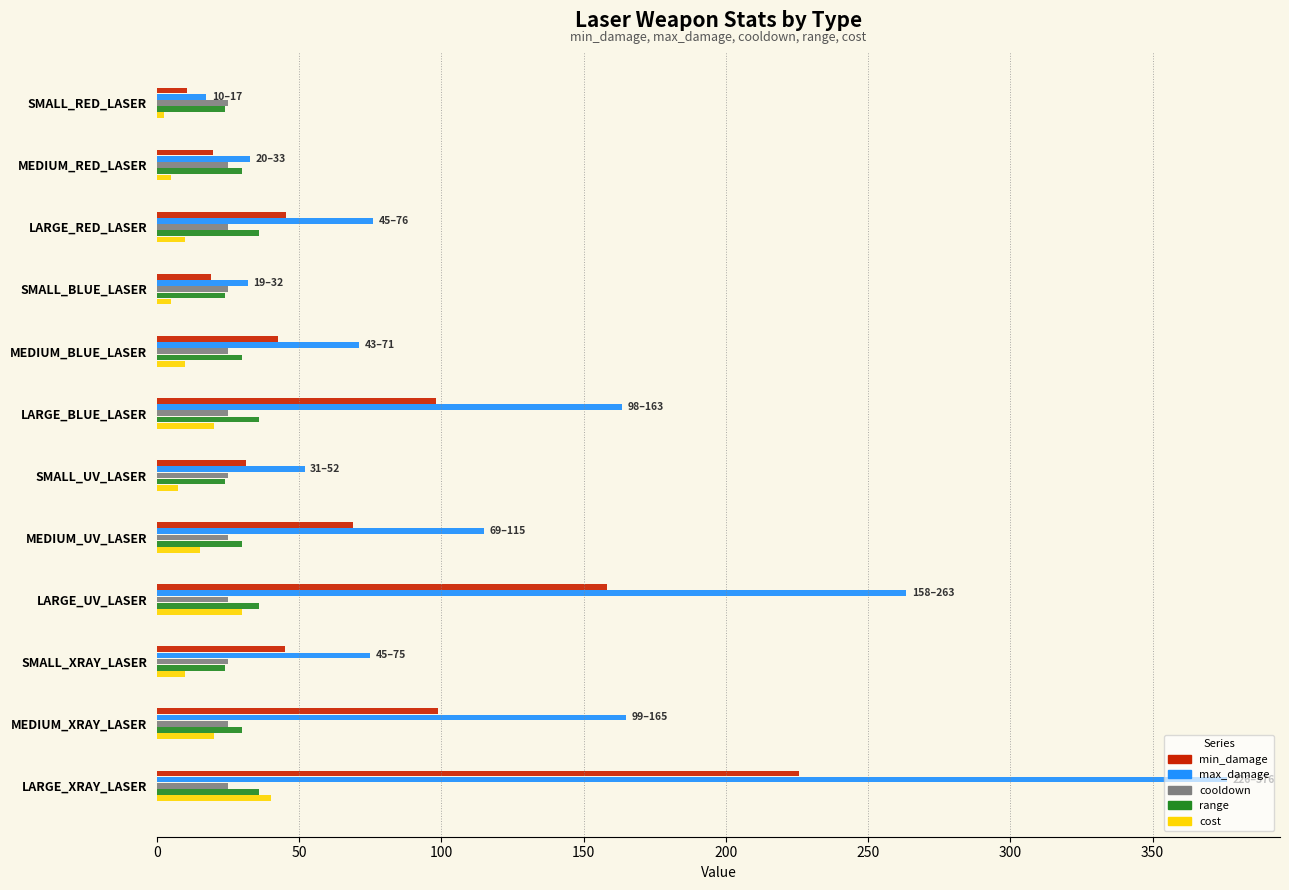

Which series changed the most between SMALL_RED_LASER and MEDIUM_UV_LASER?

max_damage